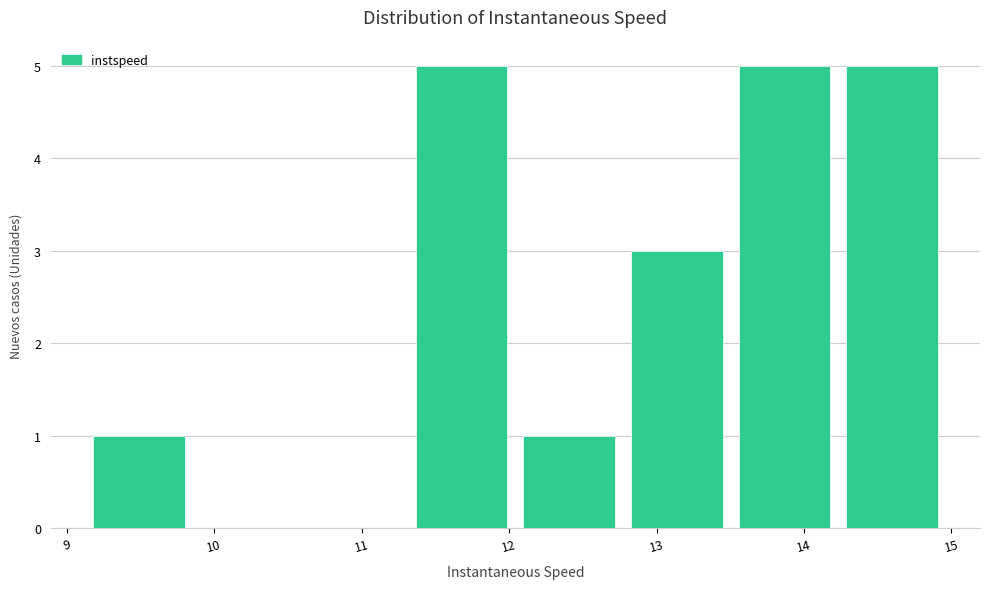

Reading left to right, list every bar in this chart as the range it spans on the x-axis followed by its height. Neither the bar edges nor the heights are printed on the chart, so give them approximately, as read against the axes.

9.1 to 9.9: 1
9.9 to 10.6: 0
10.6 to 11.3: 0
11.3 to 12.0: 5
12.0 to 12.8: 1
12.8 to 13.5: 3
13.5 to 14.2: 5
14.2 to 15.0: 5